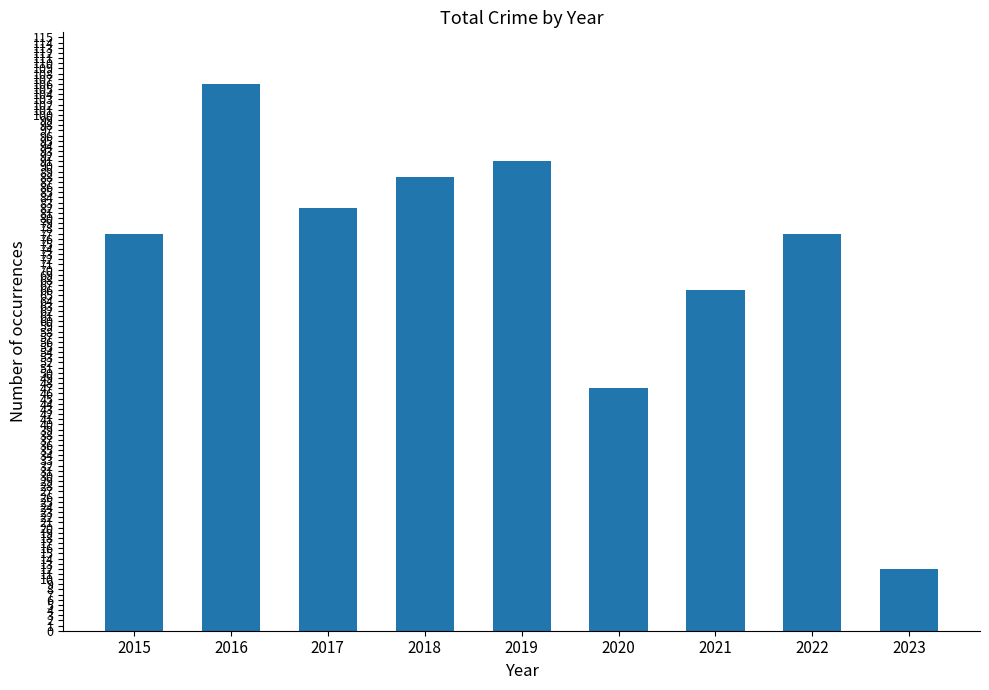

What is the value of the 4th bar from the left?

88